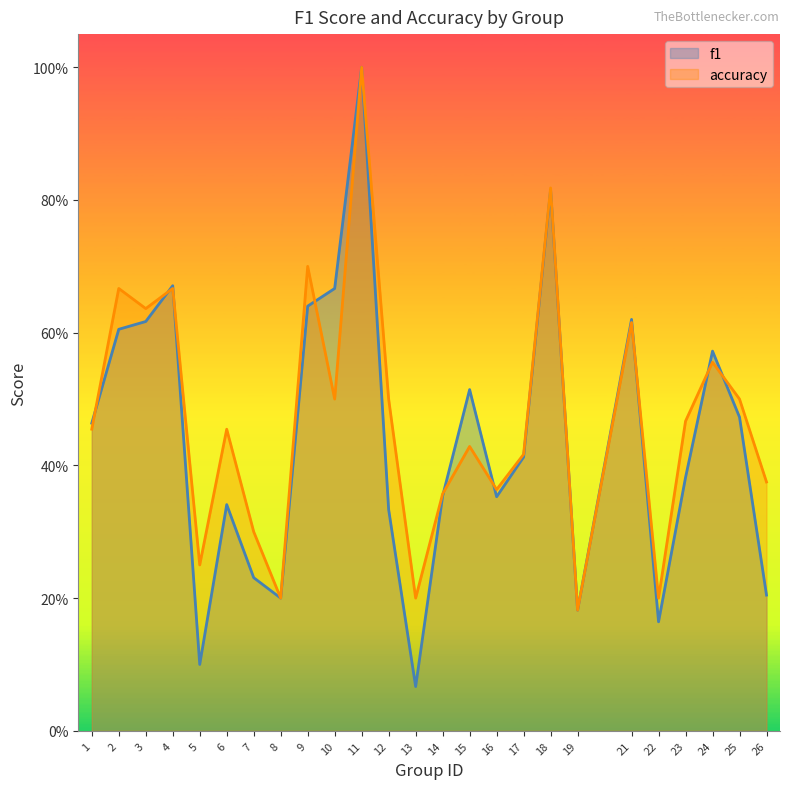

At which category is the sum across all series the highest?

11